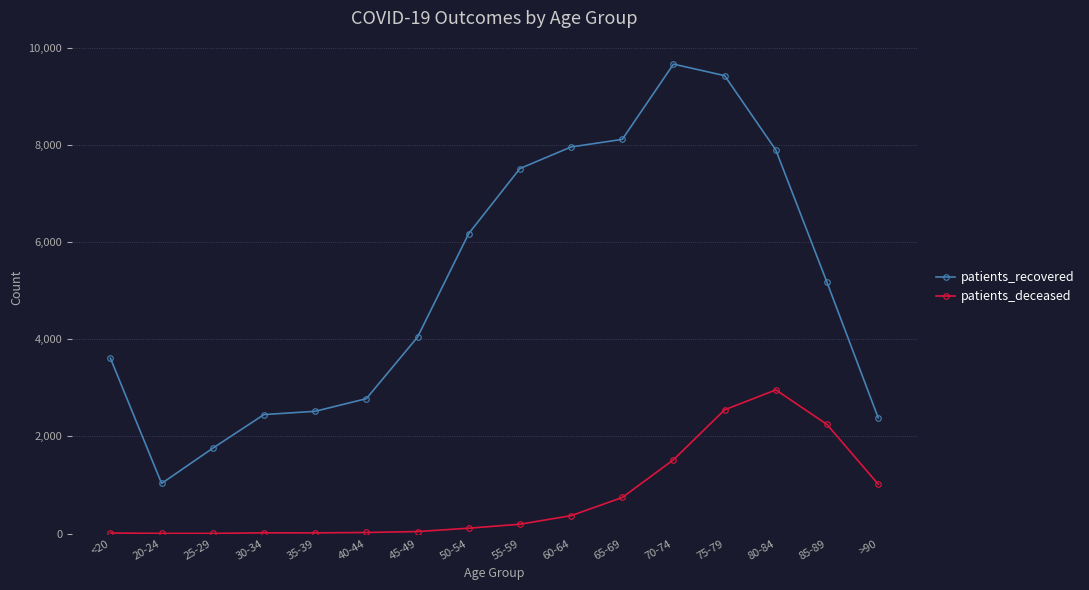

What is the difference between the patients_deceased values at 30-34 and 40-44?

7